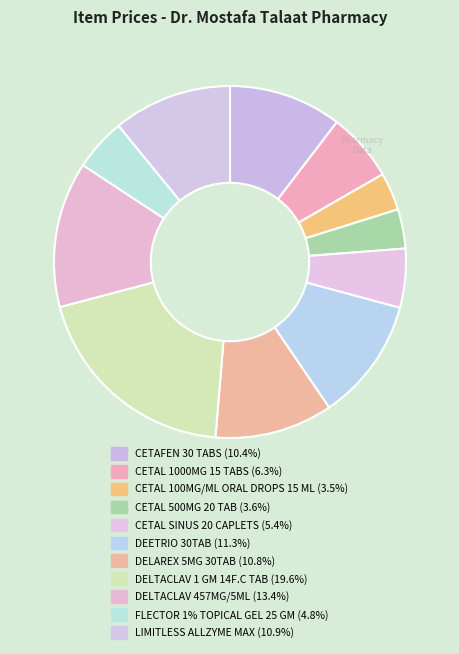

Rank the categories by value from highest to lowest.

DELTACLAV 1 GM 14F.C TAB, DELTACLAV 457MG/5ML, DEETRIO 30TAB, LIMITLESS ALLZYME MAX, DELAREX 5MG 30TAB, CETAFEN 30 TABS, CETAL 1000MG 15 TABS, CETAL SINUS 20 CAPLETS, FLECTOR 1% TOPICAL GEL 25 GM, CETAL 500MG 20 TAB, CETAL 100MG/ML ORAL DROPS 15 ML